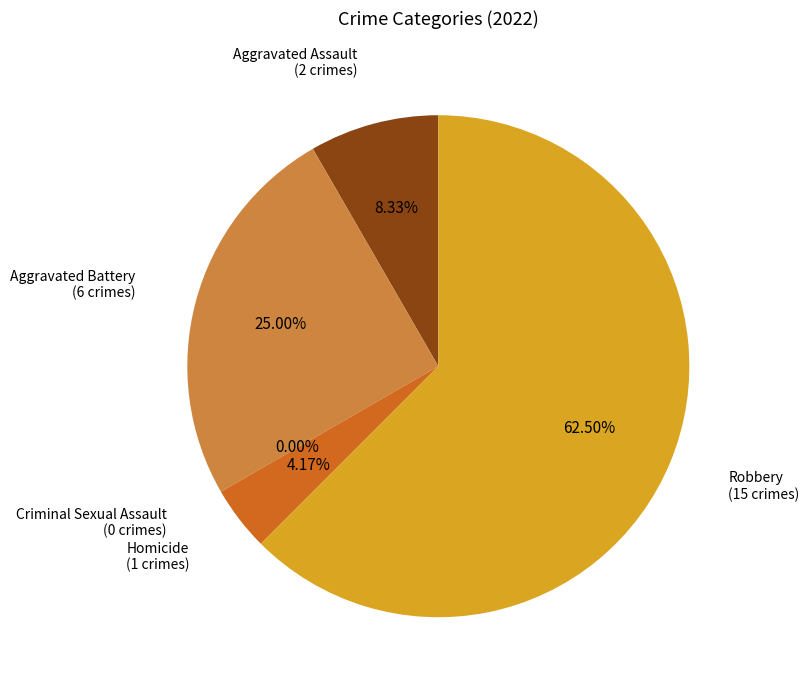

What is the total percentage of Homicide and Robbery?

66.7%